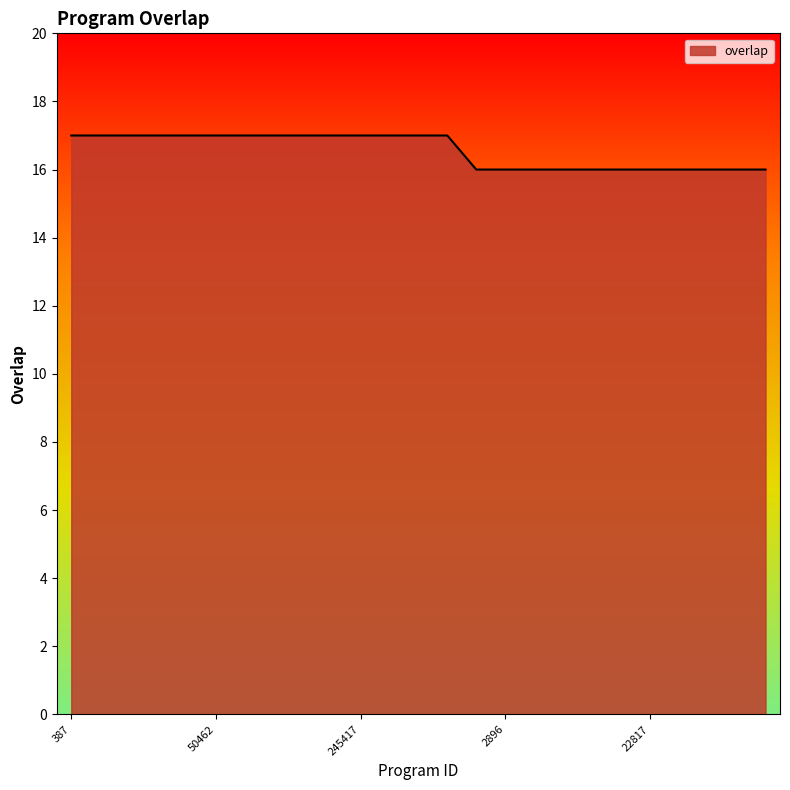

What is the greatest value displayed?

17